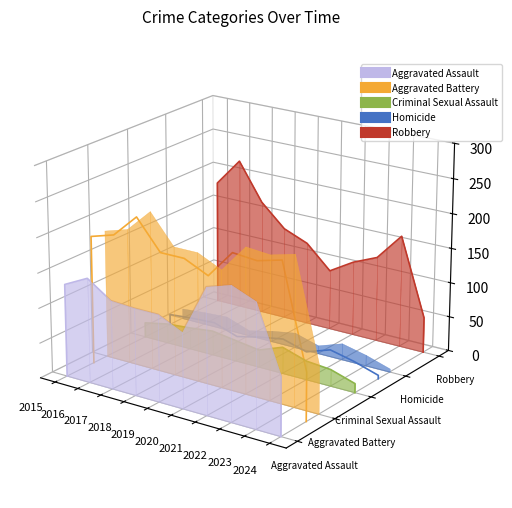

What are all the series names shown in the legend?

Aggravated Assault, Aggravated Battery, Criminal Sexual Assault, Homicide, Robbery